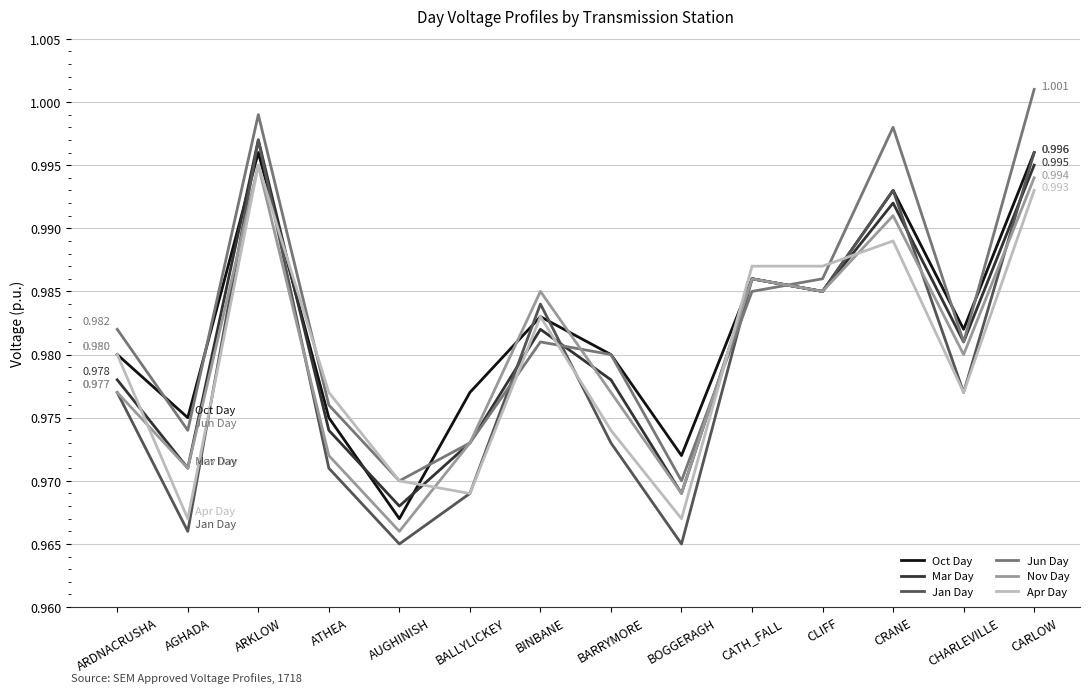

What are all the series names shown in the legend?

Oct Day, Mar Day, Jan Day, Jun Day, Nov Day, Apr Day